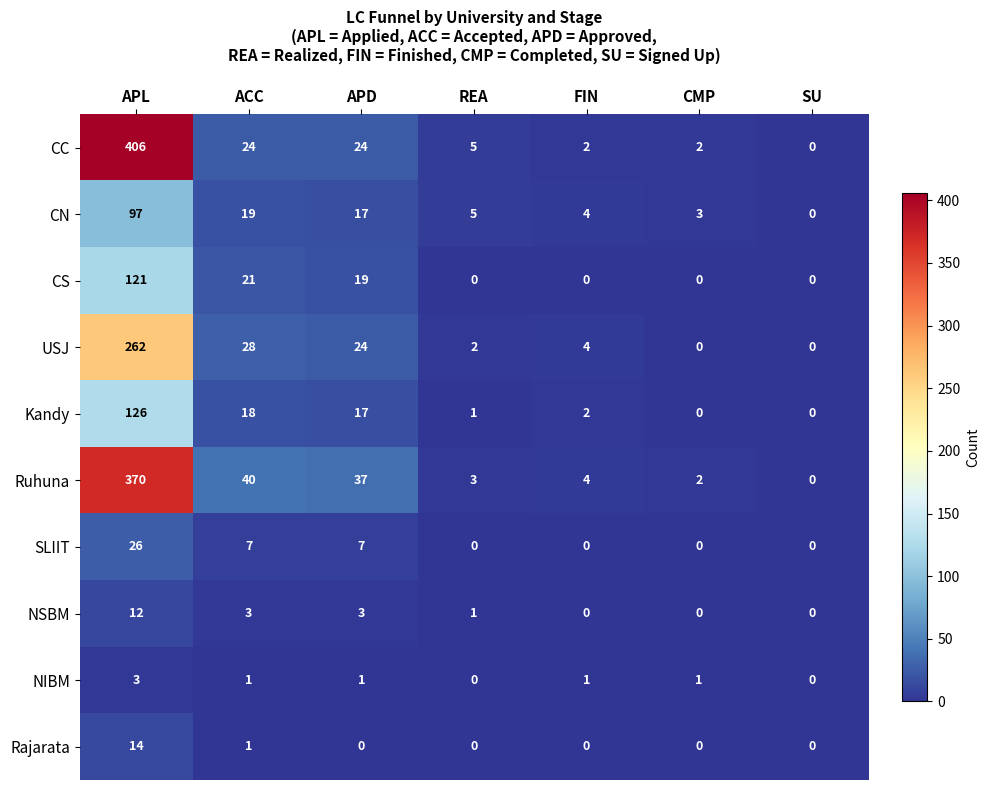

What is the sum of all NSBM values?

19